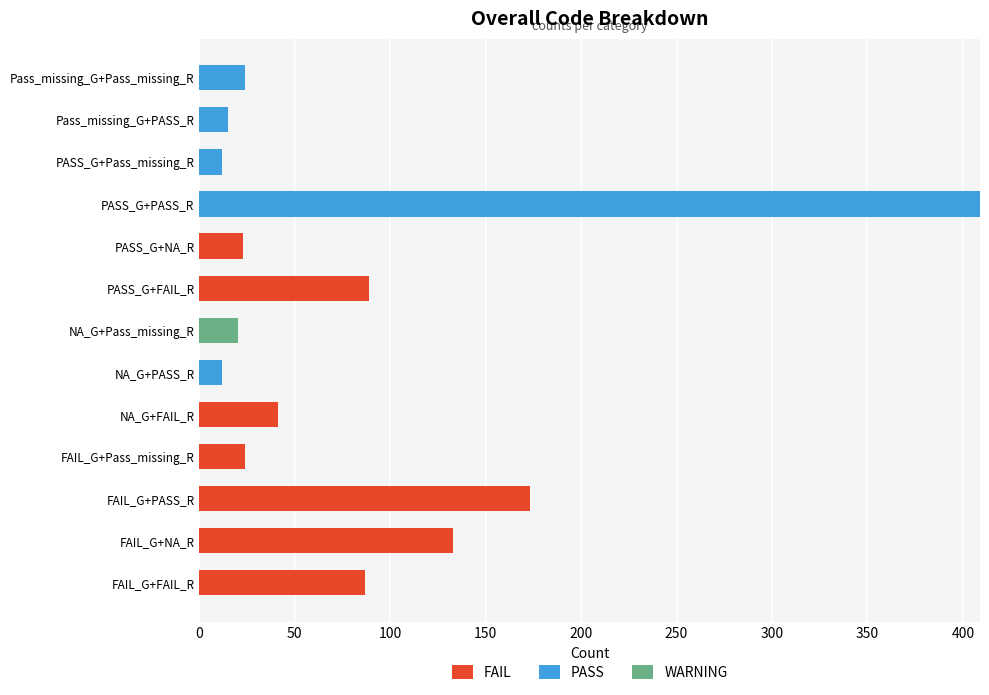

What is the total value across all series at PASS_G+NA_R?

23